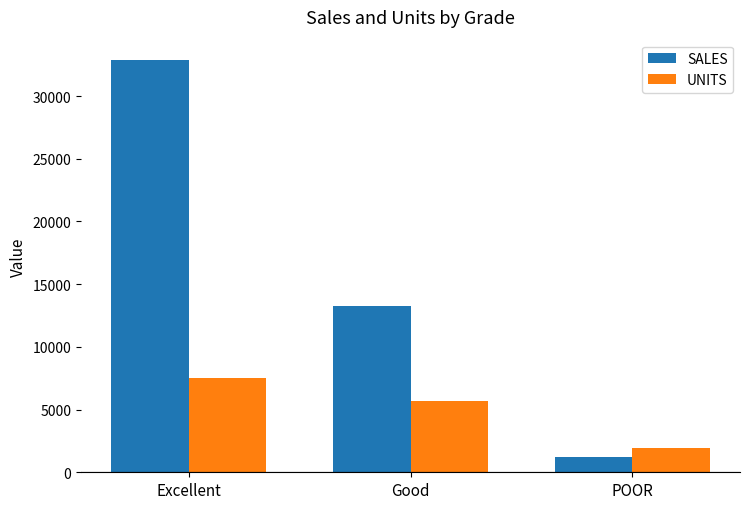

At which category is the sum across all series the highest?

Excellent